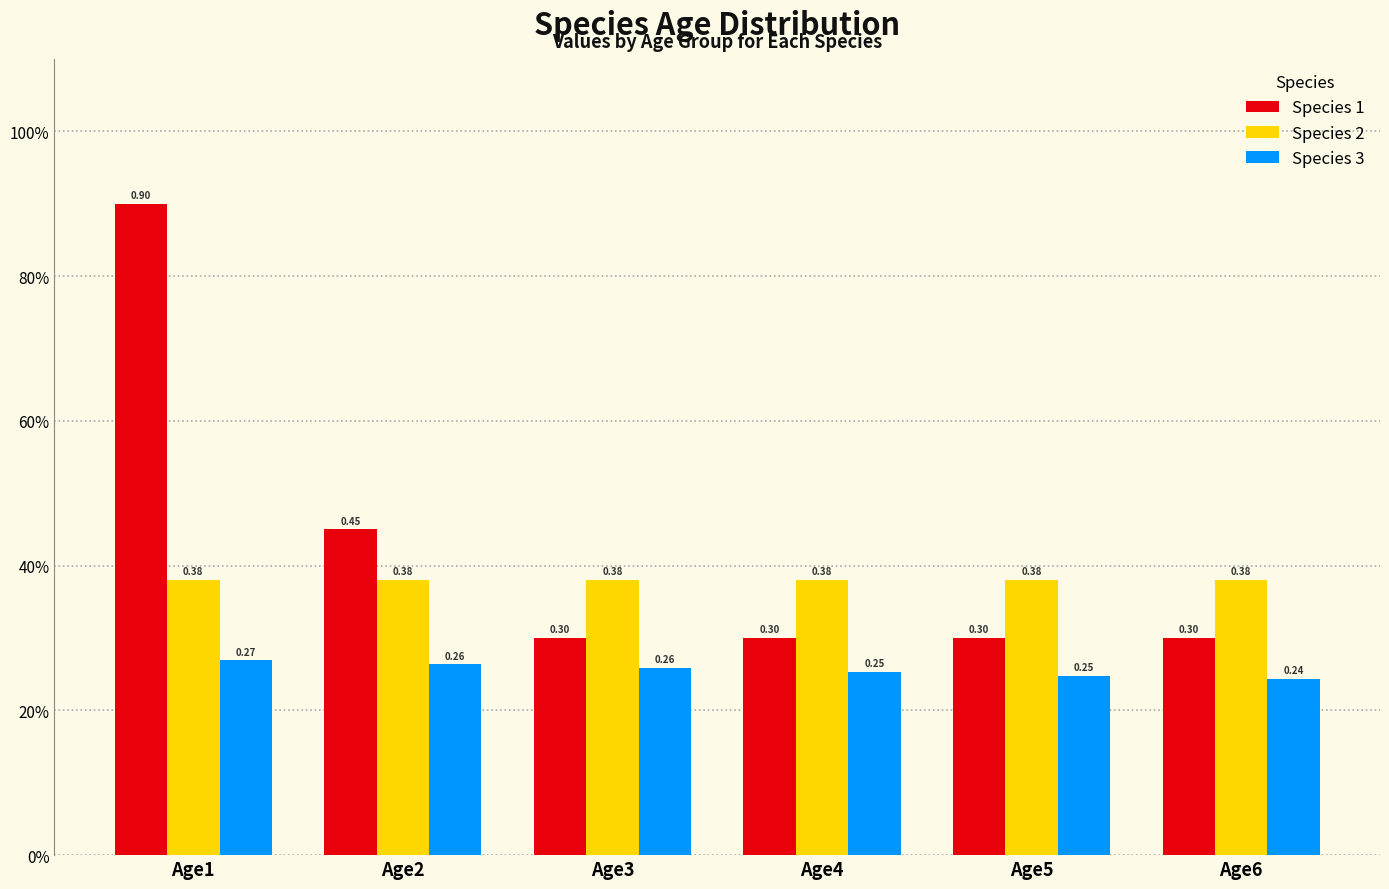

Where is Species 1 nearest to the value 0?

Age3